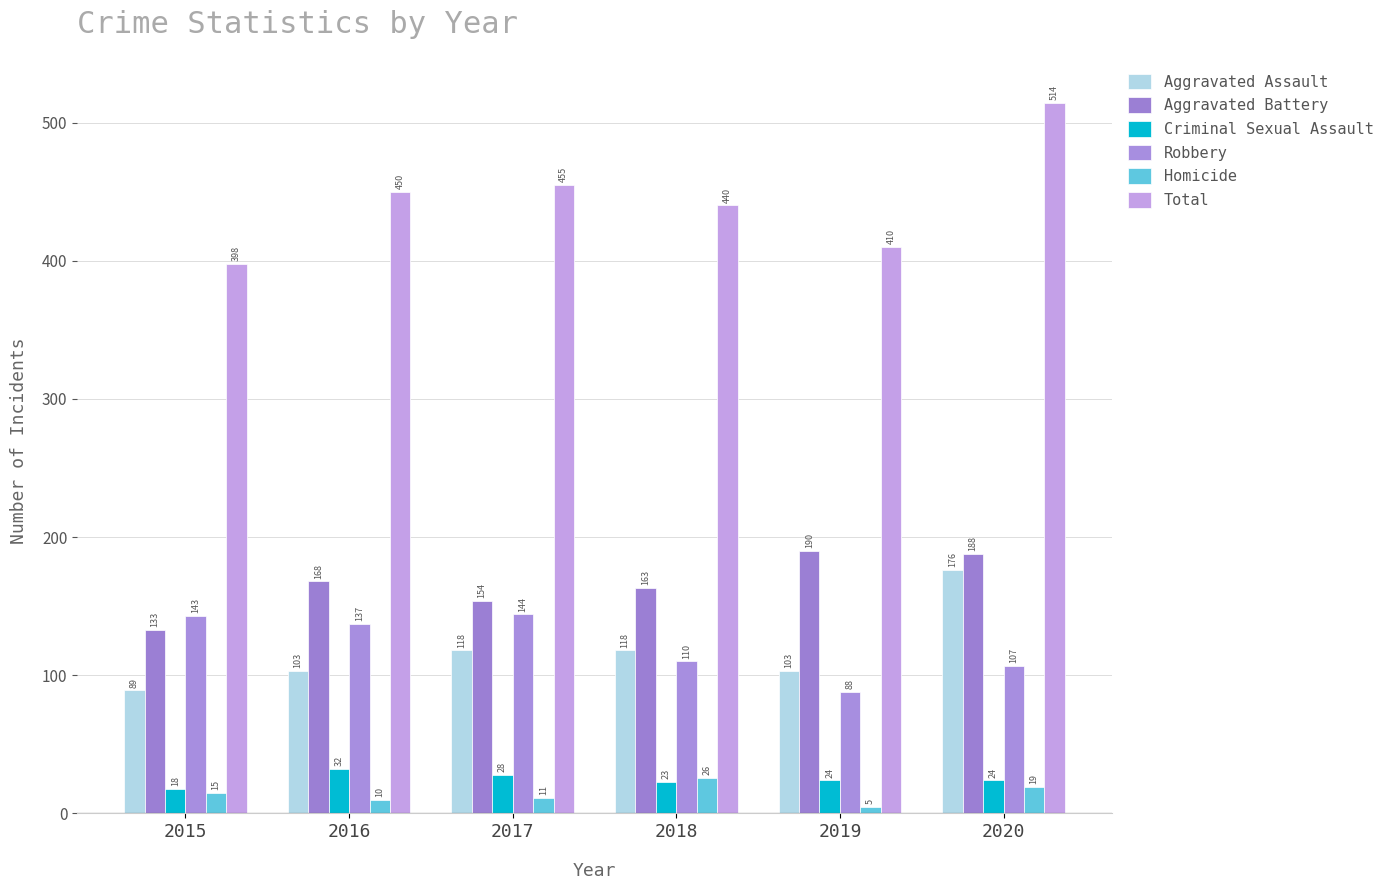

Which series changed the most between 2015 and 2018?

Total